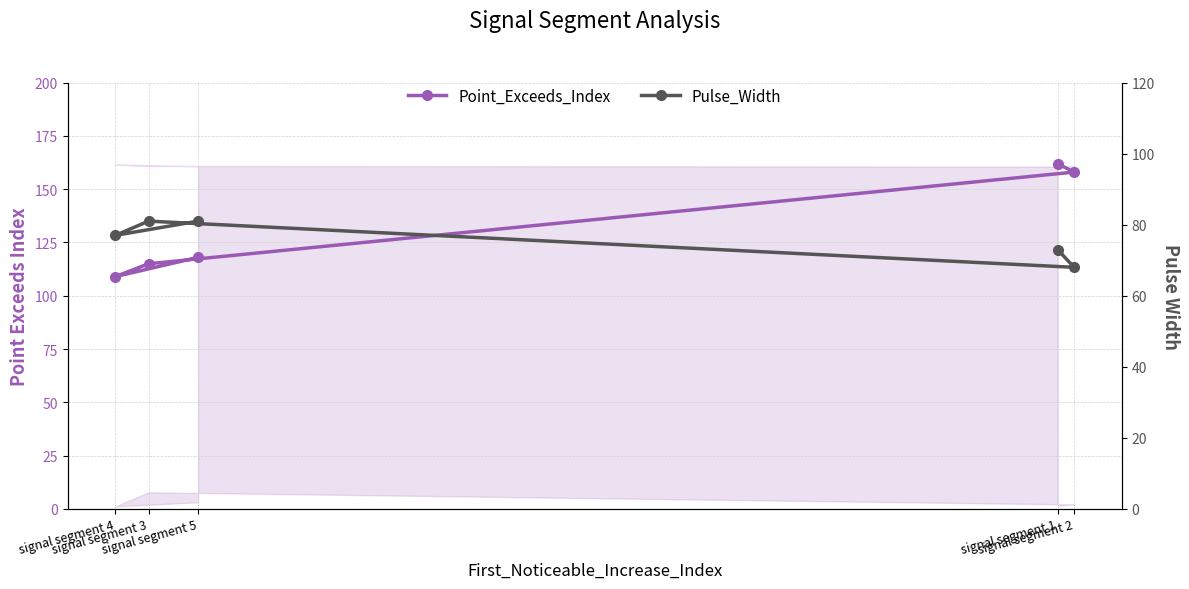

Does the chart display data point markers on the line(s)?

Yes